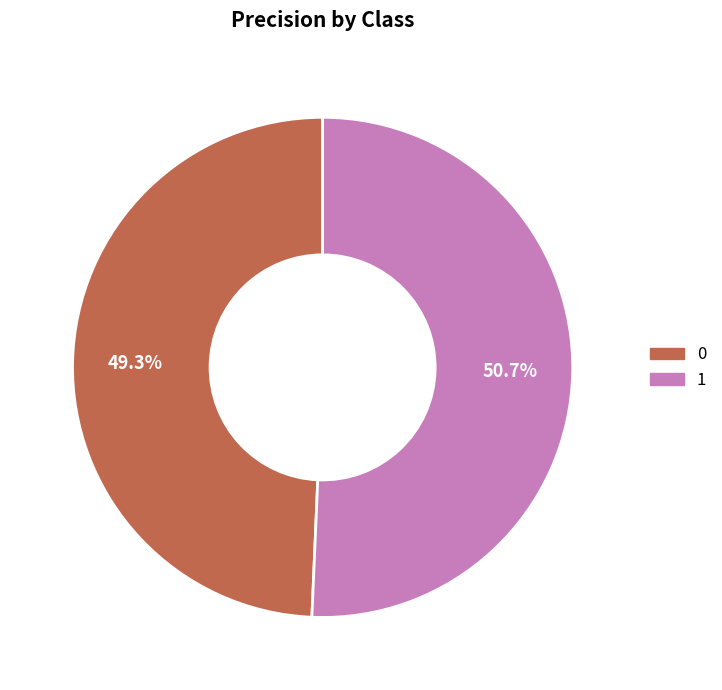

What percentage do 1 and 0 together represent?

100.0%